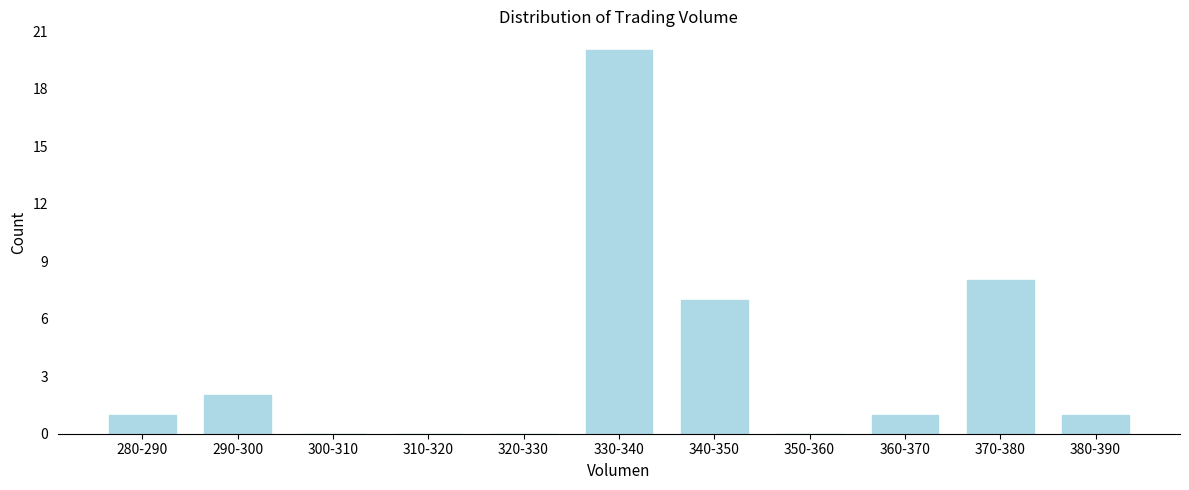

Reading left to right, list all the values displayed in this chart.

280-290=1	290-300=2	300-310=0	310-320=0	320-330=0	330-340=20	340-350=7	350-360=0	360-370=1	370-380=8	380-390=1